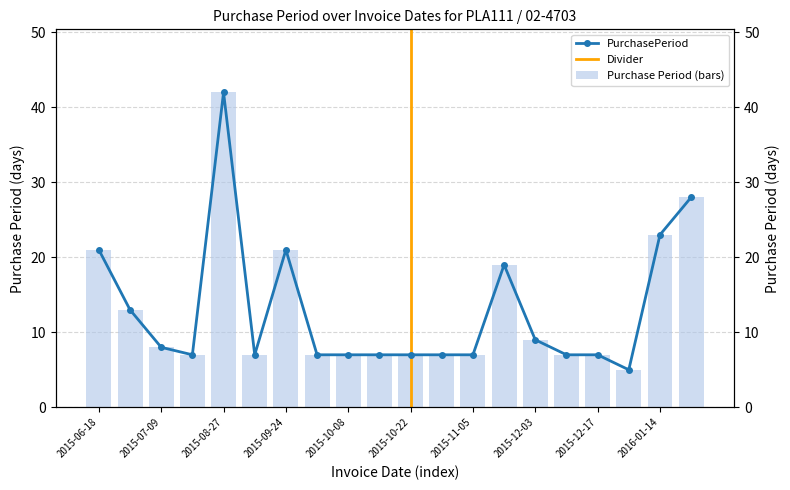

What position from the right is 2015-07-09?

18